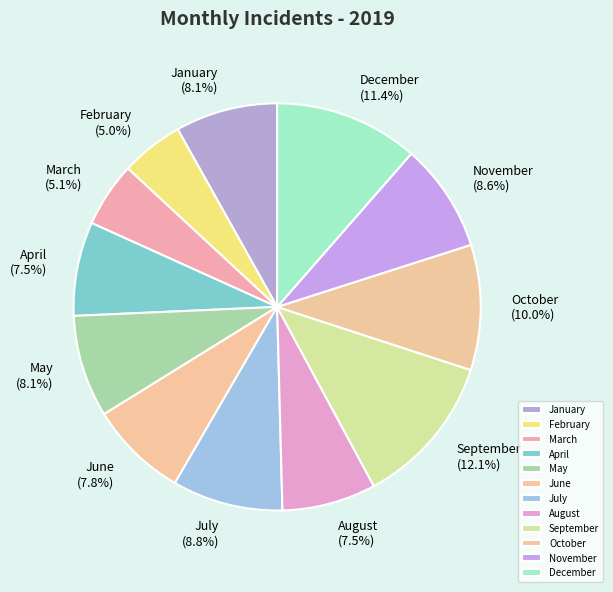

To the nearest percent, what percentage of the pie is March?

5%